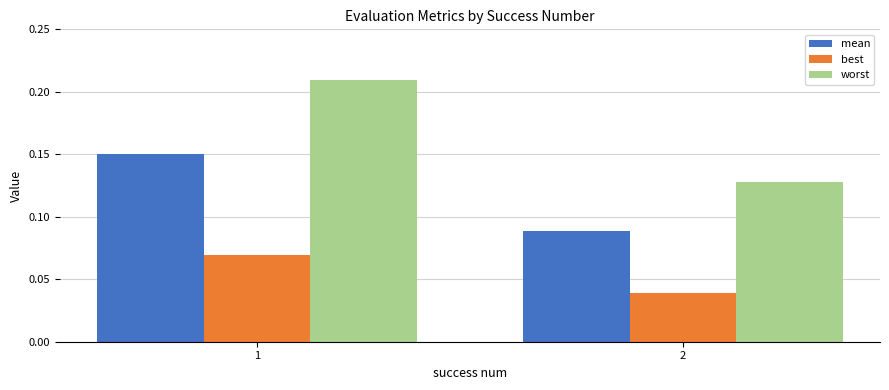

Between 1 and 2, which series saw the biggest shift?

worst